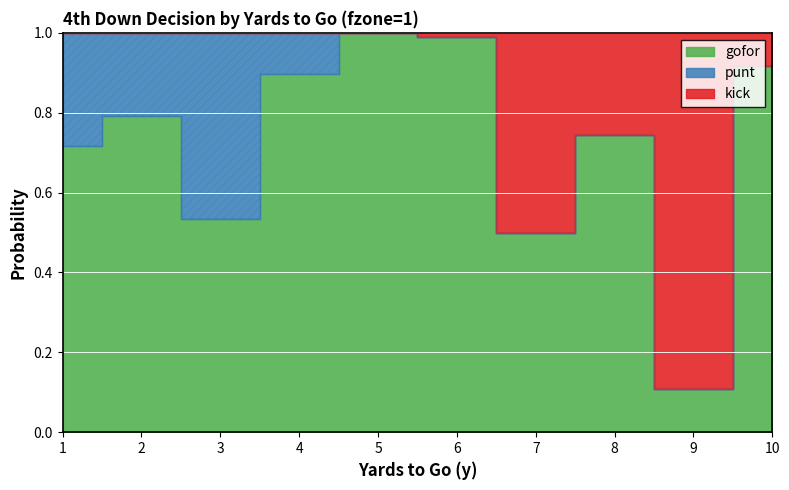

At which category does punt reach its first local valley?

2